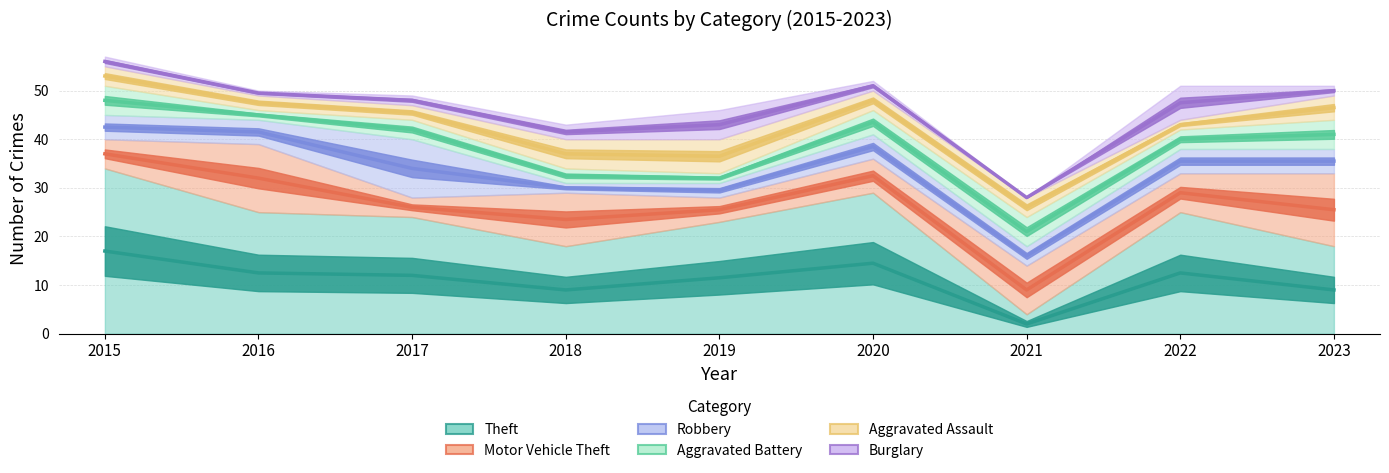

What is the spread (max minus min) of values at 2023?

16